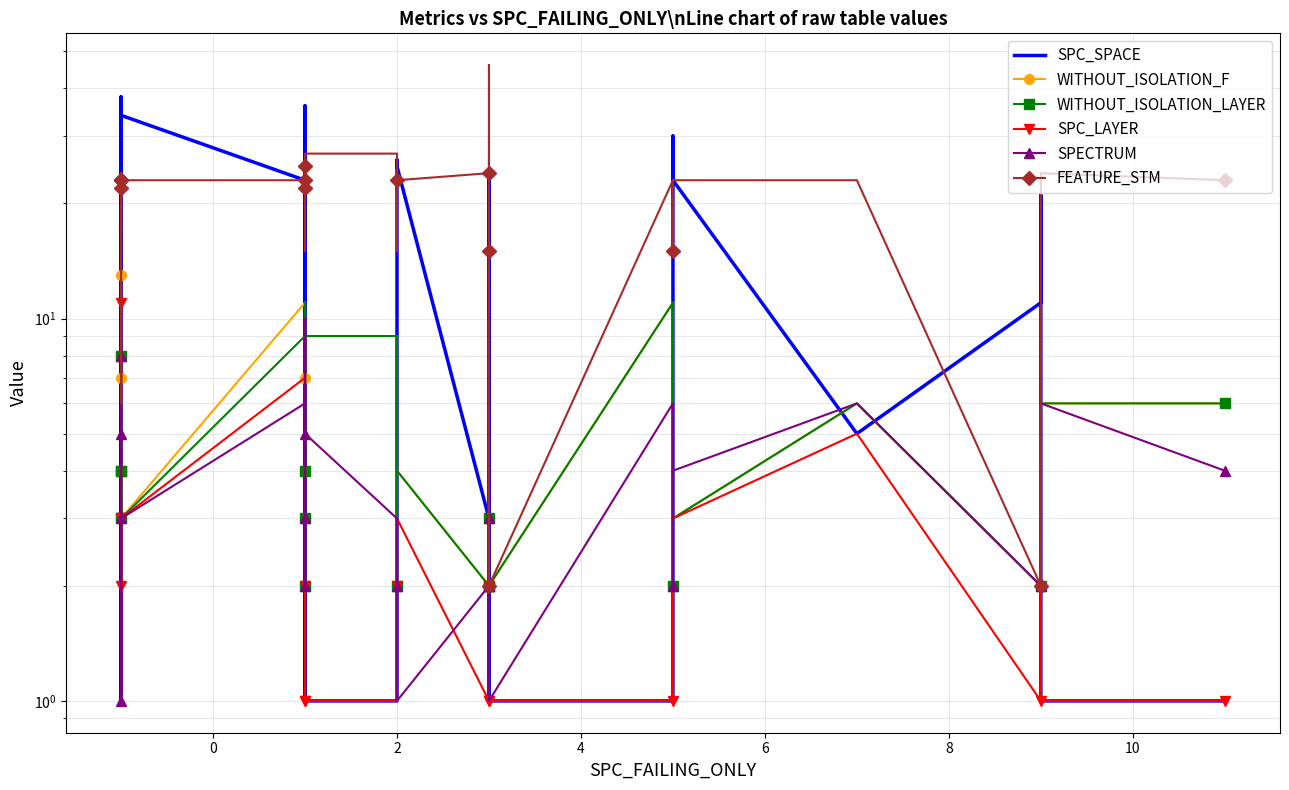

What is the average value of the SPC_LAYER series?

2